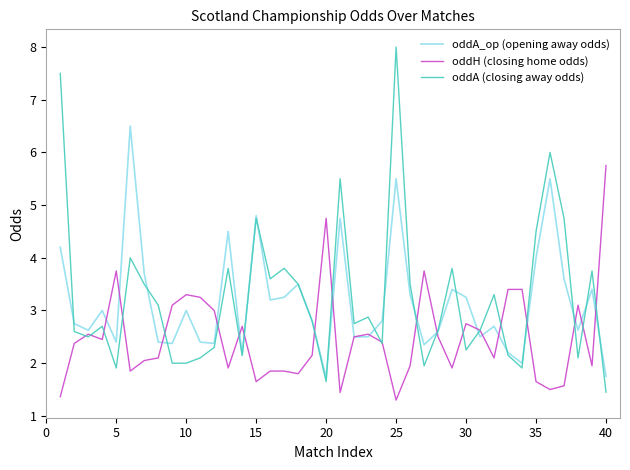

Rank the series by their maximum value, from highest to lowest.

oddA (closing away odds), oddA_op (opening away odds), oddH (closing home odds)